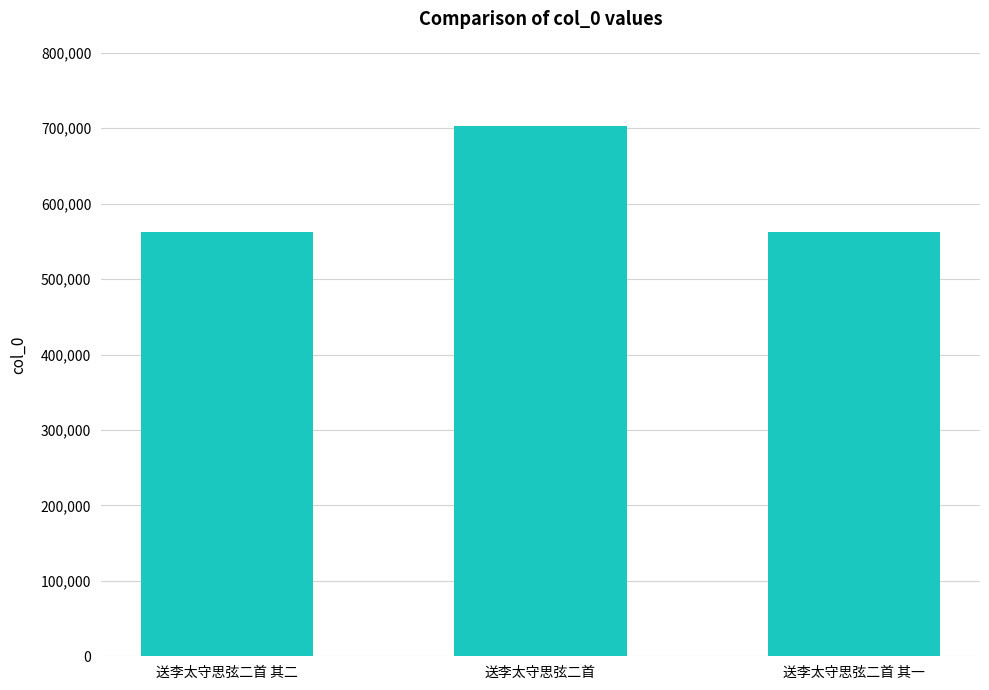

What is the label of the 2nd bar from the right?

送李太守思弦二首